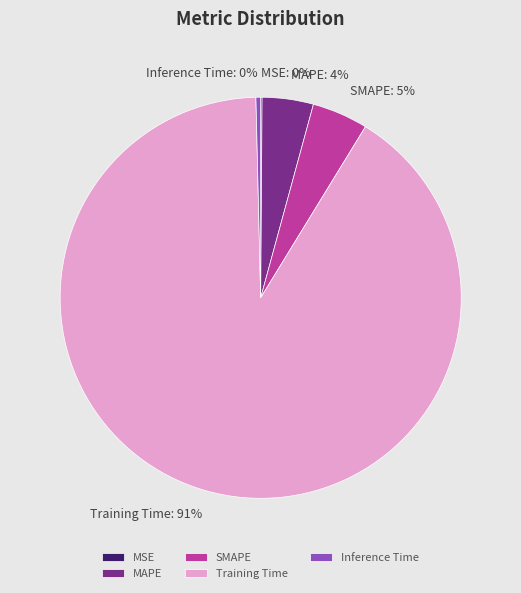

Between Training Time and SMAPE, which is larger?

Training Time